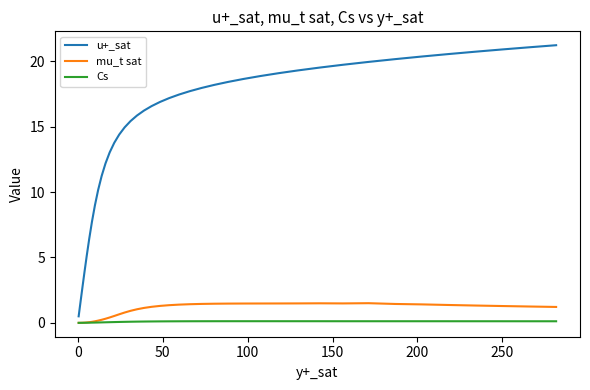

What is the highest value of the mu_t sat series?

1.5